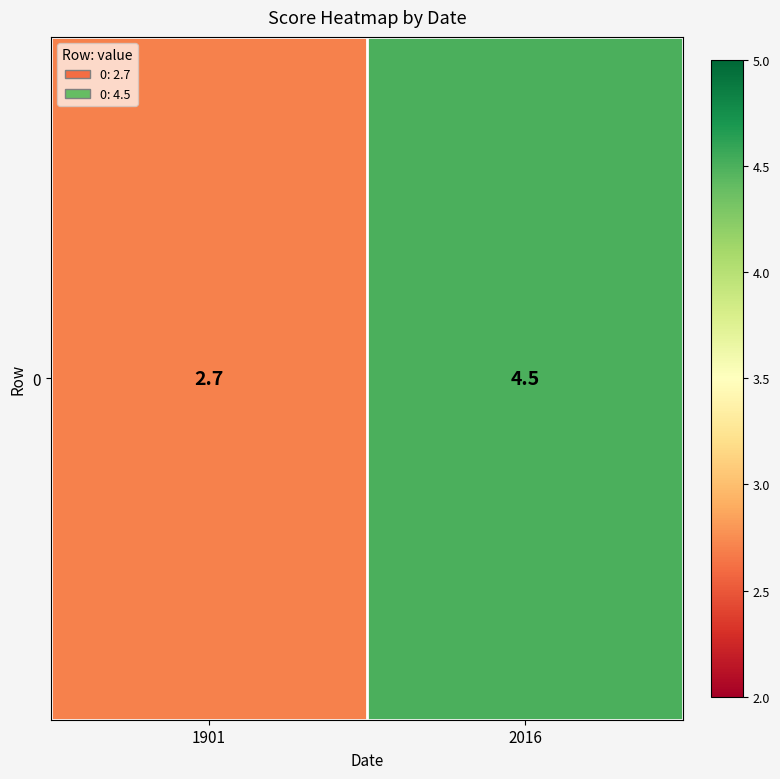

What is the sum of the values at 2016 and 1901?

7.2